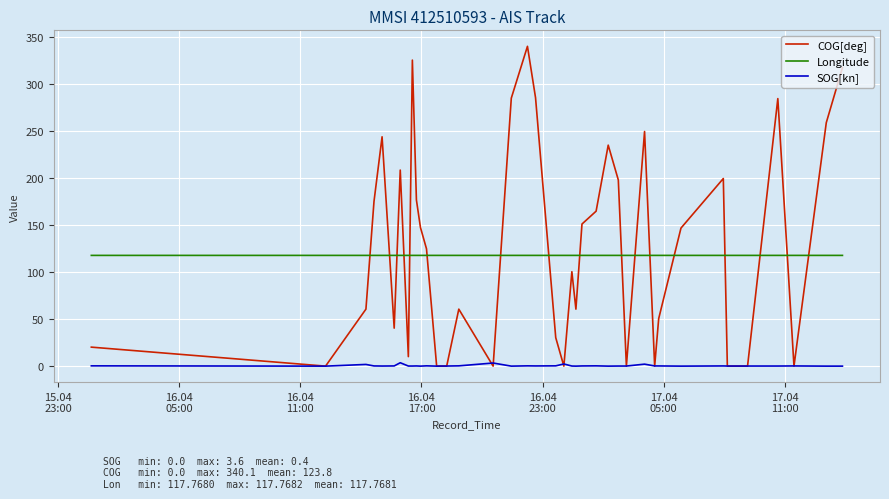

Which series has the widest spread of values?

COG[deg]